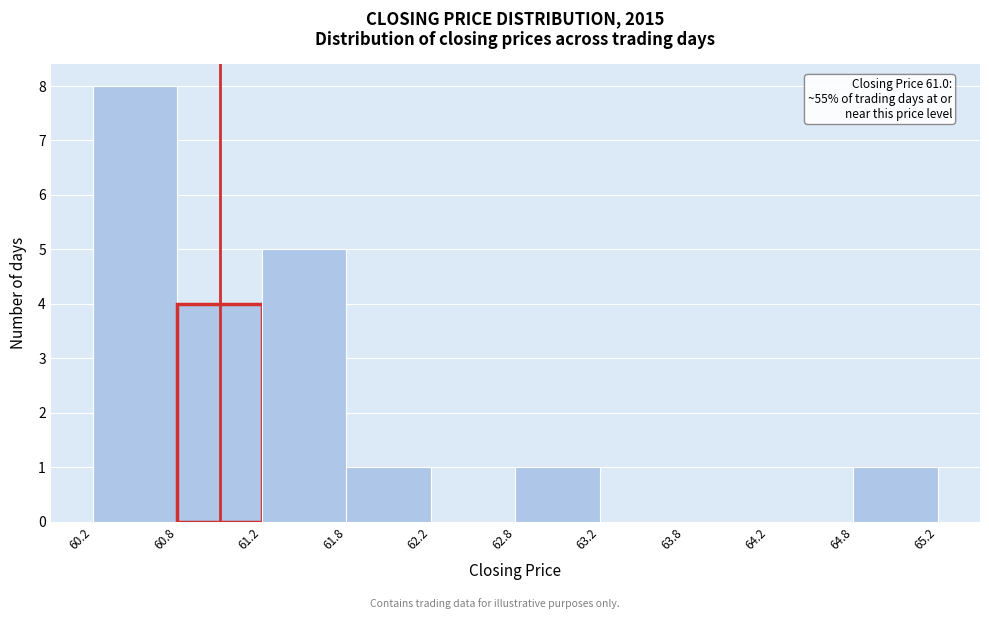

Over which range of the x-axis is the bar tallest?

60.2 to 60.8